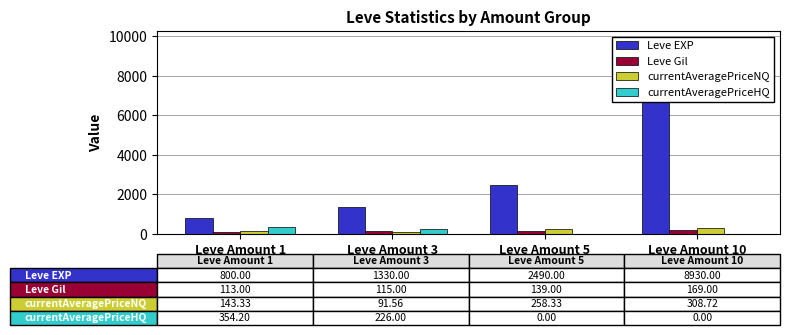

How many categories are shown in the chart?

4